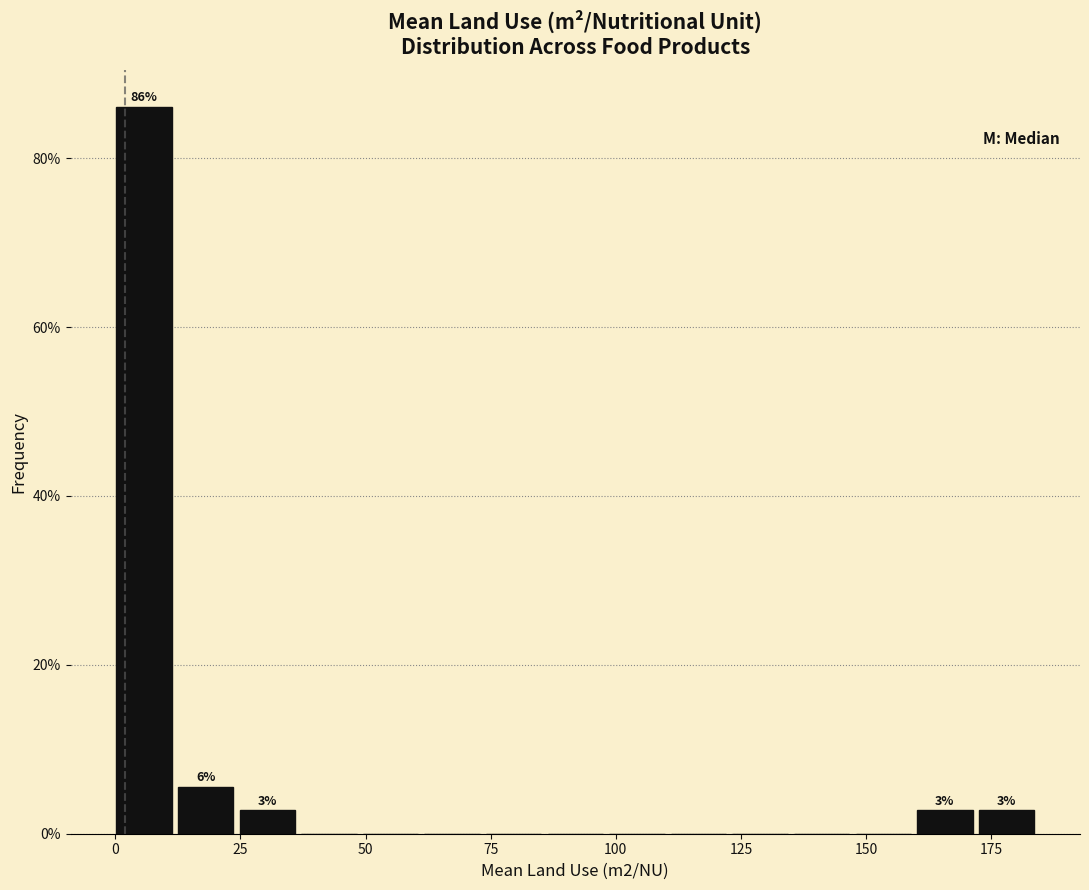

Around what value on the x-axis is the tallest bar? Give the approximate position of its centre, as read against the axis.

5